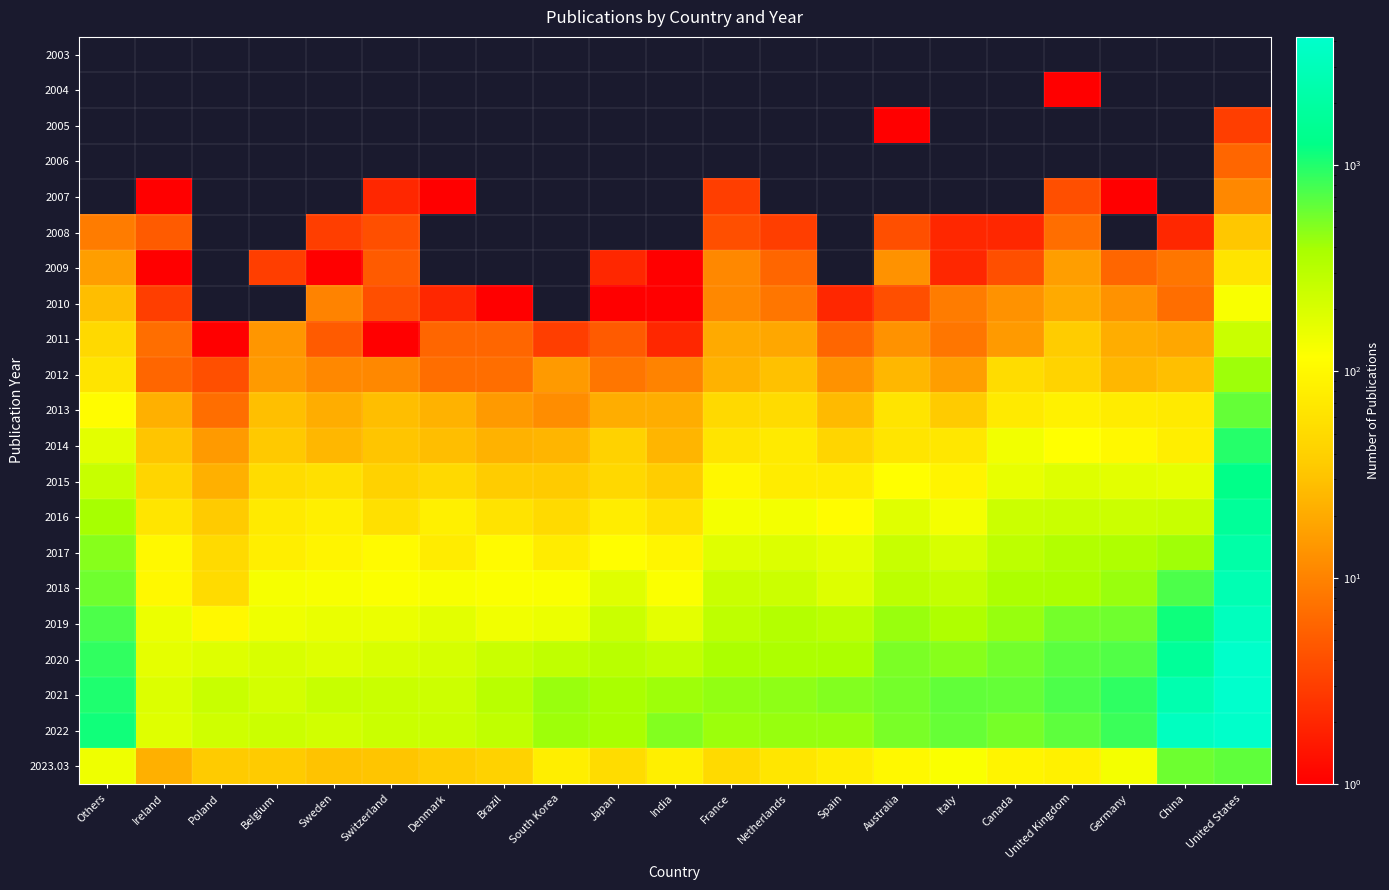

Reading right to left, transcribe all the data shown in this chart.

2003: United States=0	China=0	Germany=0	United Kingdom=0	Canada=0	Italy=0	Australia=0	Spain=0	Netherlands=0	France=0	India=0	Japan=0	South Korea=0	Brazil=0	Denmark=0	Switzerland=0	Sweden=0	Belgium=0	Poland=0	Ireland=0	Others=0
2004: United States=0	China=0	Germany=0	United Kingdom=1	Canada=0	Italy=0	Australia=0	Spain=0	Netherlands=0	France=0	India=0	Japan=0	South Korea=0	Brazil=0	Denmark=0	Switzerland=0	Sweden=0	Belgium=0	Poland=0	Ireland=0	Others=0
2005: United States=3	China=0	Germany=0	United Kingdom=0	Canada=0	Italy=0	Australia=1	Spain=0	Netherlands=0	France=0	India=0	Japan=0	South Korea=0	Brazil=0	Denmark=0	Switzerland=0	Sweden=0	Belgium=0	Poland=0	Ireland=0	Others=0
2006: United States=6	China=0	Germany=0	United Kingdom=0	Canada=0	Italy=0	Australia=0	Spain=0	Netherlands=0	France=0	India=0	Japan=0	South Korea=0	Brazil=0	Denmark=0	Switzerland=0	Sweden=0	Belgium=0	Poland=0	Ireland=0	Others=0
2007: United States=11	China=0	Germany=1	United Kingdom=4	Canada=0	Italy=0	Australia=0	Spain=0	Netherlands=0	France=3	India=0	Japan=0	South Korea=0	Brazil=0	Denmark=1	Switzerland=2	Sweden=0	Belgium=0	Poland=0	Ireland=1	Others=0
2008: United States=33	China=2	Germany=0	United Kingdom=7	Canada=2	Italy=2	Australia=4	Spain=0	Netherlands=3	France=4	India=0	Japan=0	South Korea=0	Brazil=0	Denmark=0	Switzerland=4	Sweden=3	Belgium=0	Poland=0	Ireland=5	Others=9
2009: United States=63	China=8	Germany=6	United Kingdom=16	Canada=4	Italy=2	Australia=13	Spain=0	Netherlands=6	France=11	India=1	Japan=2	South Korea=0	Brazil=0	Denmark=0	Switzerland=5	Sweden=1	Belgium=3	Poland=0	Ireland=1	Others=16
2010: United States=127	China=7	Germany=13	United Kingdom=20	Canada=13	Italy=9	Australia=4	Spain=2	Netherlands=8	France=11	India=1	Japan=1	South Korea=0	Brazil=1	Denmark=2	Switzerland=4	Sweden=10	Belgium=0	Poland=0	Ireland=3	Others=28
2011: United States=247	China=19	Germany=21	United Kingdom=36	Canada=15	Italy=8	Australia=13	Spain=6	Netherlands=19	France=20	India=2	Japan=5	South Korea=3	Brazil=6	Denmark=6	Switzerland=1	Sweden=5	Belgium=14	Poland=1	Ireland=7	Others=49
2012: United States=416	China=29	Germany=25	United Kingdom=43	Canada=52	Italy=16	Australia=25	Spain=13	Netherlands=30	France=23	India=10	Japan=8	South Korea=15	Brazil=7	Denmark=7	Switzerland=11	Sweden=11	Belgium=15	Poland=4	Ireland=6	Others=63
2013: United States=629	China=72	Germany=75	United Kingdom=84	Canada=72	Italy=35	Australia=63	Spain=26	Netherlands=51	France=49	India=21	Japan=21	South Korea=12	Brazil=15	Denmark=23	Switzerland=28	Sweden=21	Belgium=29	Poland=7	Ireland=22	Others=111
2014: United States=977	China=80	Germany=102	United Kingdom=117	Canada=141	Italy=69	Australia=64	Spain=45	Netherlands=72	France=63	India=24	Japan=42	South Korea=24	Brazil=23	Denmark=28	Switzerland=32	Sweden=25	Belgium=34	Poland=15	Ireland=32	Others=172
2015: United States=1307	China=164	Germany=174	United Kingdom=184	Canada=161	Italy=92	Australia=116	Spain=76	Netherlands=77	France=98	India=37	Japan=48	South Korea=35	Brazil=36	Denmark=49	Switzerland=42	Sweden=58	Belgium=52	Poland=22	Ireland=45	Others=257
2016: United States=1721	China=251	Germany=240	United Kingdom=247	Canada=242	Italy=136	Australia=180	Spain=112	Netherlands=138	France=136	India=59	Japan=78	South Korea=50	Brazil=61	Denmark=83	Switzerland=57	Sweden=82	Belgium=72	Poland=35	Ireland=64	Others=394
2017: United States=2202	China=412	Germany=354	United Kingdom=346	Canada=293	Italy=205	Australia=257	Spain=168	Netherlands=192	France=183	India=93	Japan=113	South Korea=76	Brazil=107	Denmark=75	Switzerland=107	Sweden=92	Belgium=81	Poland=50	Ireland=102	Others=494
2018: United States=2724	China=740	Germany=433	United Kingdom=374	Canada=369	Italy=271	Australia=296	Spain=189	Netherlands=241	France=247	India=124	Japan=182	South Korea=125	Brazil=123	Denmark=130	Switzerland=124	Sweden=130	Belgium=131	Poland=51	Ireland=101	Others=578
2019: United States=3307	China=1139	Germany=578	United Kingdom=562	Canada=437	Italy=353	Australia=434	Spain=301	Netherlands=330	France=285	India=170	Japan=246	South Korea=153	Brazil=142	Denmark=174	Switzerland=155	Sweden=158	Belgium=144	Poland=102	Ireland=153	Others=739
2020: United States=4027	China=1711	Germany=714	United Kingdom=669	Canada=571	Italy=490	Australia=533	Spain=375	Netherlands=367	France=370	India=279	Japan=314	South Korea=283	Brazil=250	Denmark=210	Switzerland=200	Sweden=185	Belgium=202	Poland=185	Ireland=169	Others=905
2021: United States=4187	China=2514	Germany=906	United Kingdom=733	Canada=632	Italy=636	Australia=563	Spain=507	Netherlands=465	France=452	India=420	Japan=387	South Korea=430	Brazil=310	Denmark=238	Switzerland=248	Sweden=258	Belgium=215	Poland=252	Ireland=192	Others=1023
2022: United States=4016	China=3428	Germany=836	United Kingdom=656	Canada=547	Italy=615	Australia=544	Spain=441	Netherlands=441	France=424	India=505	Japan=387	South Korea=420	Brazil=281	Denmark=245	Switzerland=244	Sweden=220	Belgium=240	Poland=230	Ireland=182	Others=1124
2023.03: United States=644	China=592	Germany=135	United Kingdom=86	Canada=92	Italy=125	Australia=101	Spain=78	Netherlands=66	France=50	India=82	Japan=52	South Korea=79	Brazil=42	Denmark=37	Switzerland=32	Sweden=31	Belgium=35	Poland=35	Ireland=22	Others=146